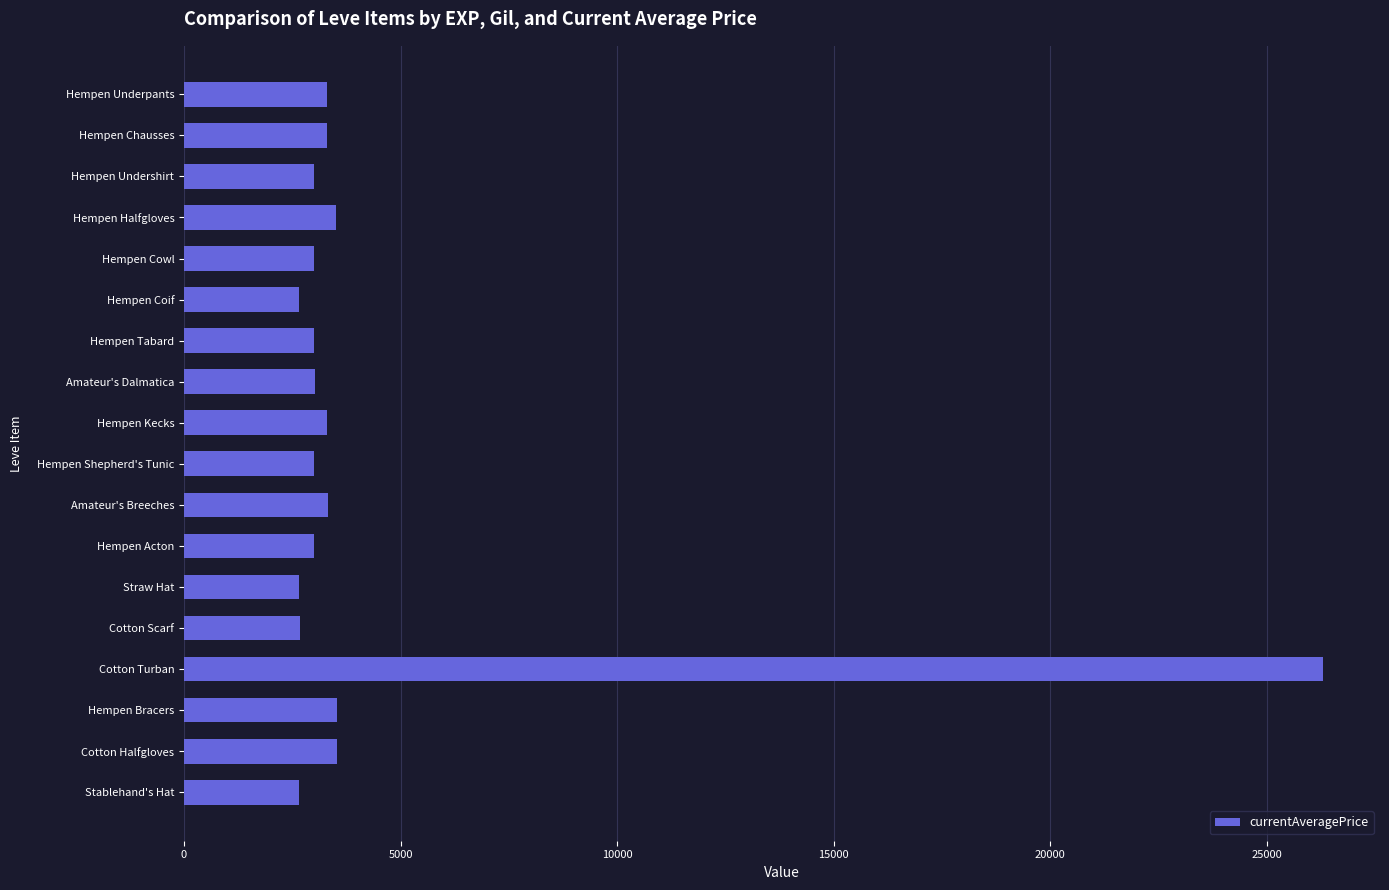

The chart shows a value of 3309 at Hempen Chausses. True or false?

True